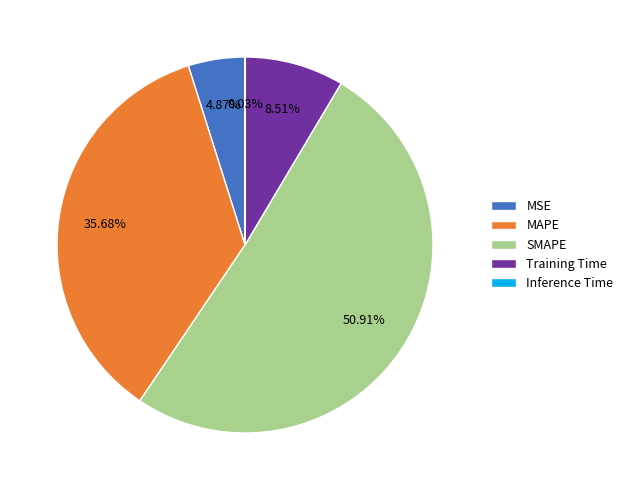

Between MSE and SMAPE, which is larger?

SMAPE